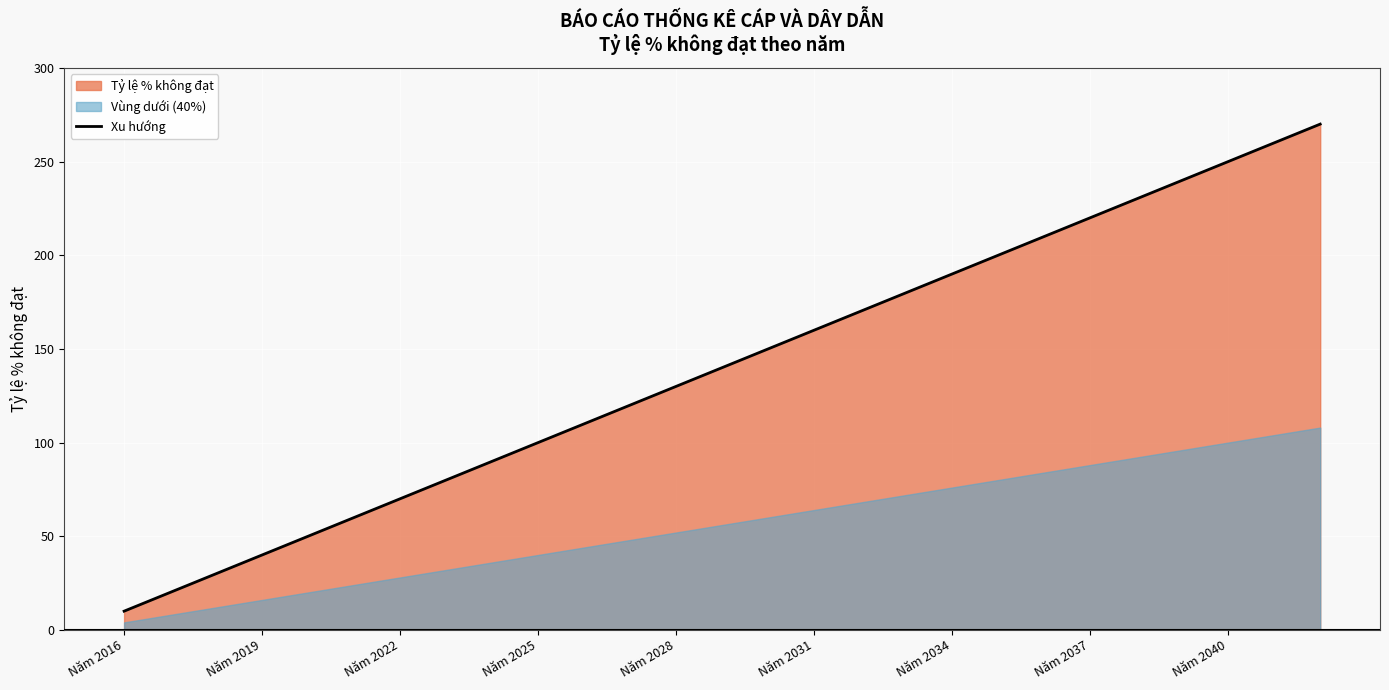

True or false: the data shows 333 at Năm 2039.

False